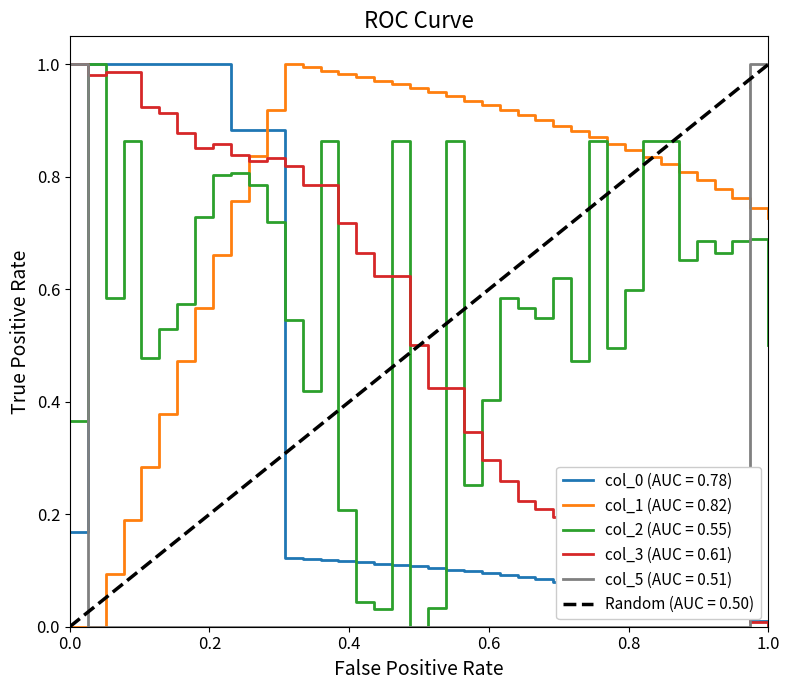

After their last crossing, which series has the higher values: col_3 (AUC = 0.61) or col_2 (AUC = 0.55)?

col_2 (AUC = 0.55)